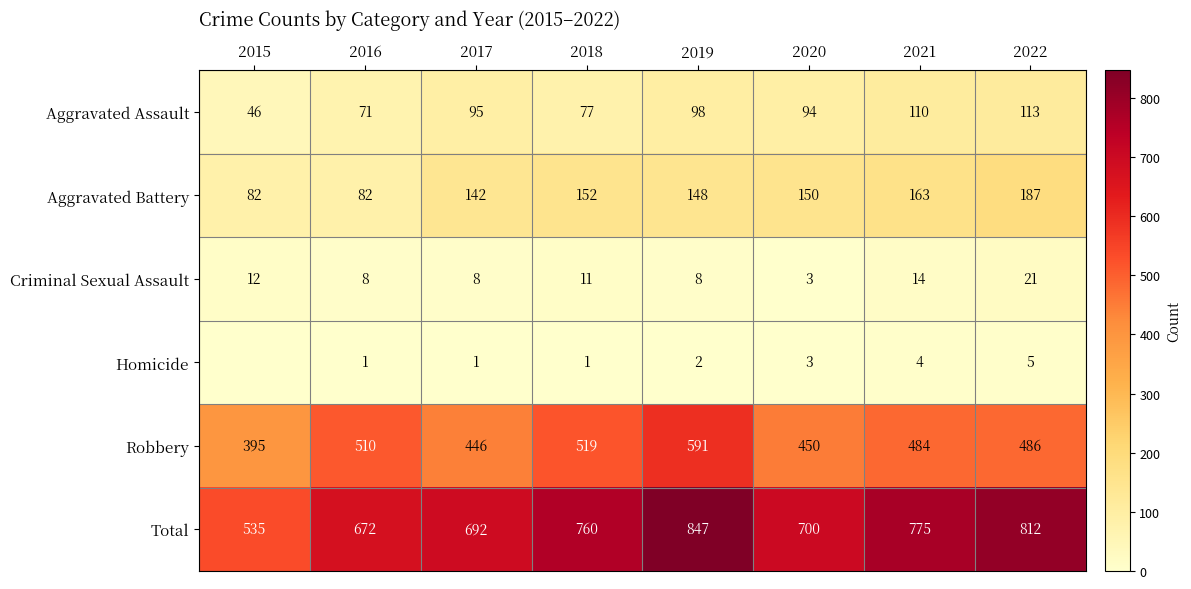

The value of Total at 2022 is 1174. True or false?

False